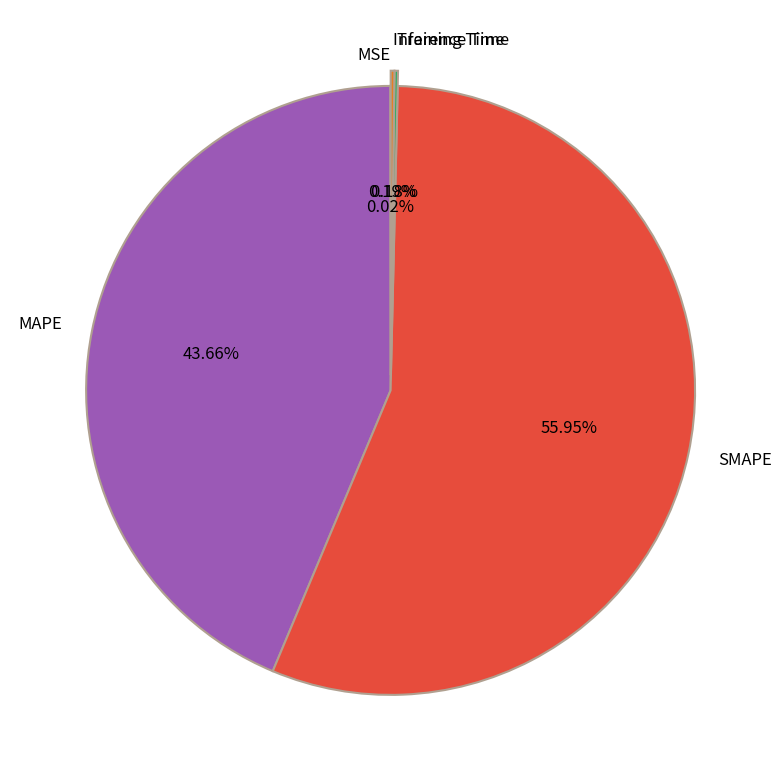

What is the largest slice in the pie chart?

SMAPE